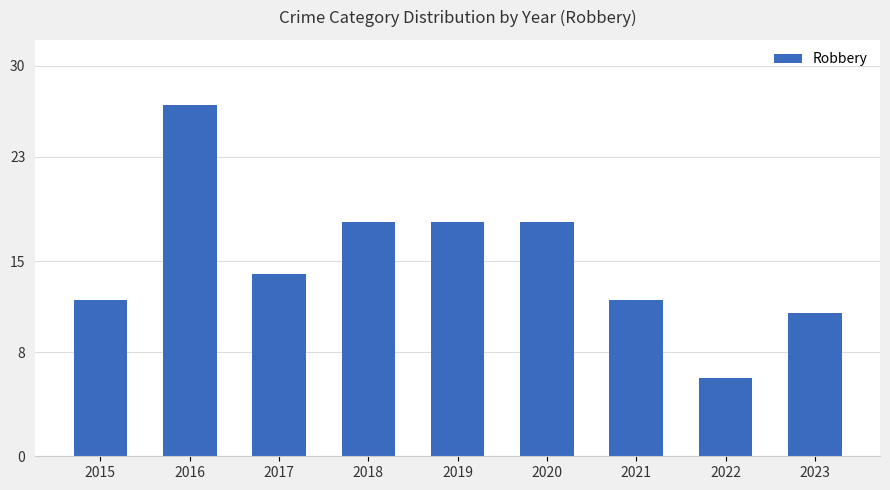

Are the bars grouped side by side (vs. stacked)?

No